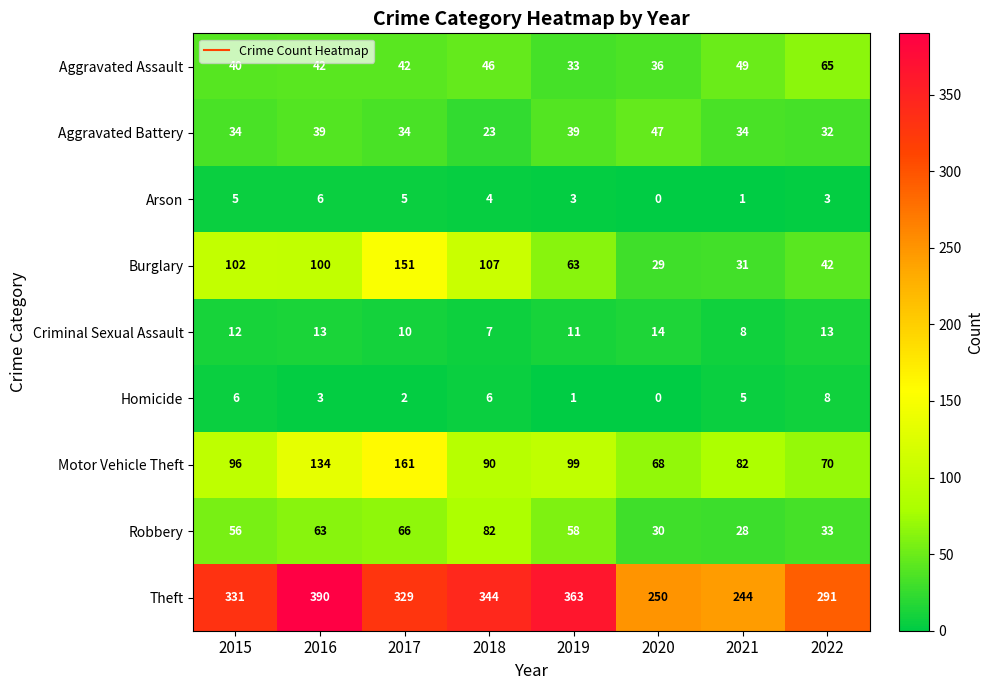

List the labels in order of Motor Vehicle Theft value, smallest first.

2020, 2022, 2021, 2018, 2015, 2019, 2016, 2017